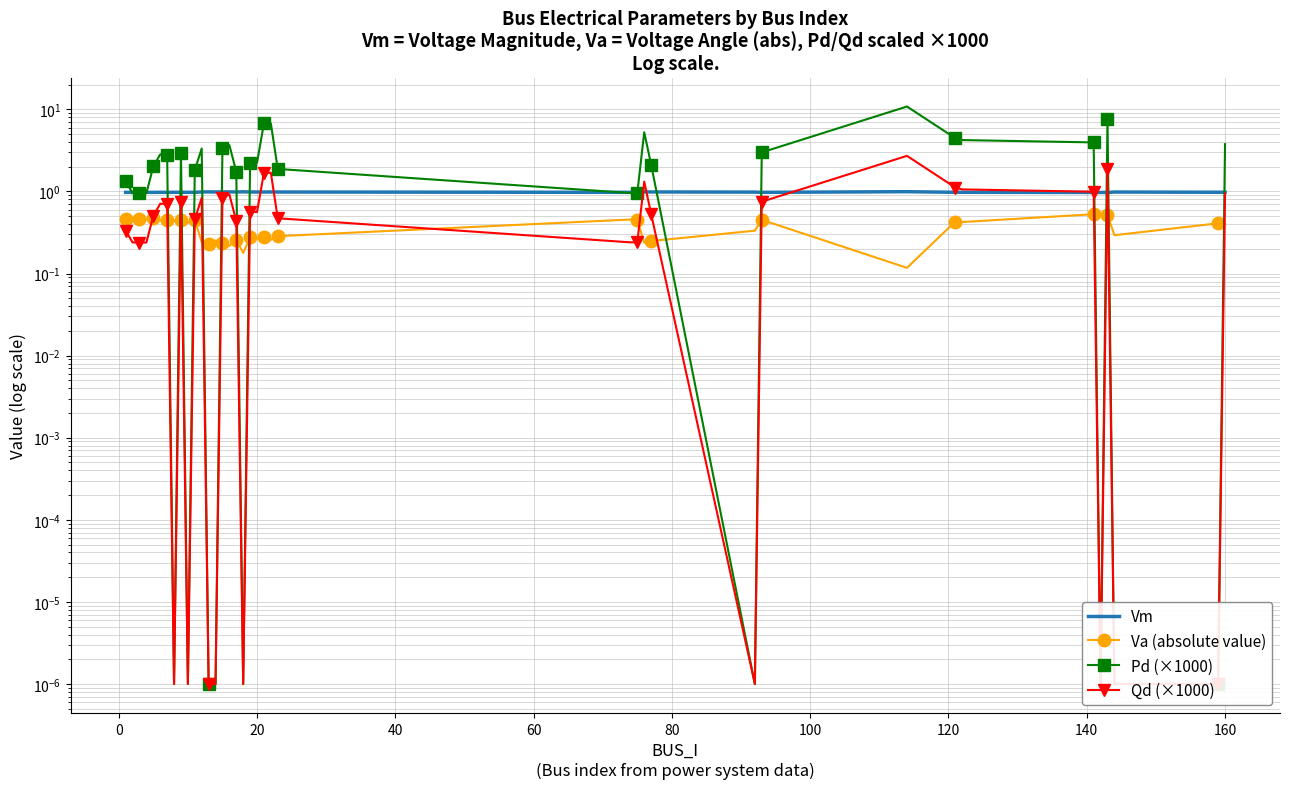

What is the difference between the maximum and minimum values in the Qd (×1000) series?

2.7